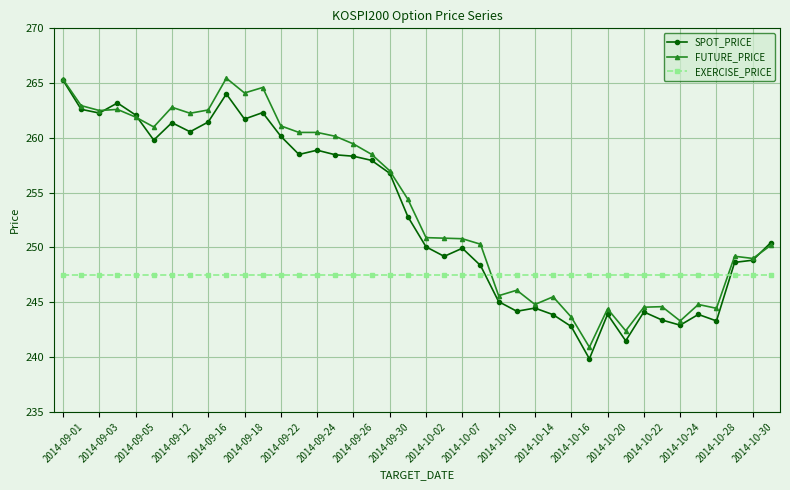

How many intersections are there between SPOT_PRICE and EXERCISE_PRICE?

2